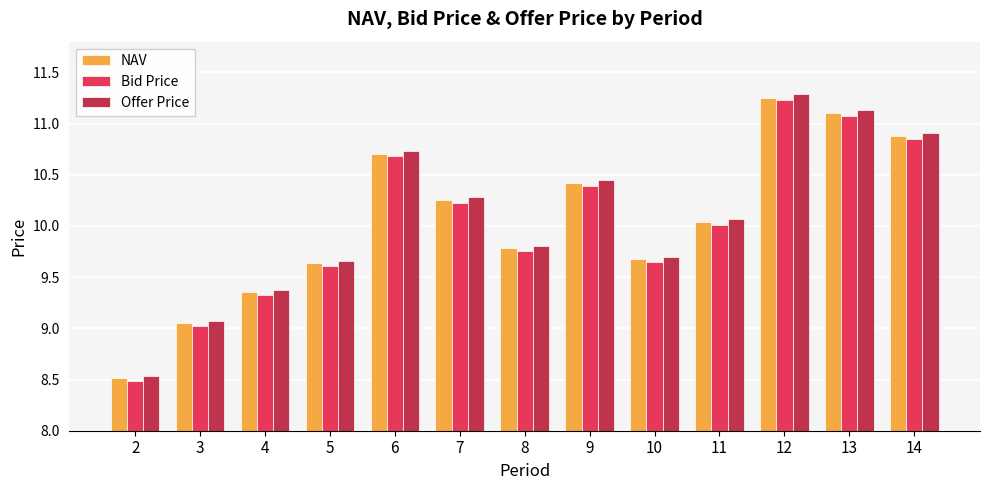

What is the total value across all series at 7?

30.8